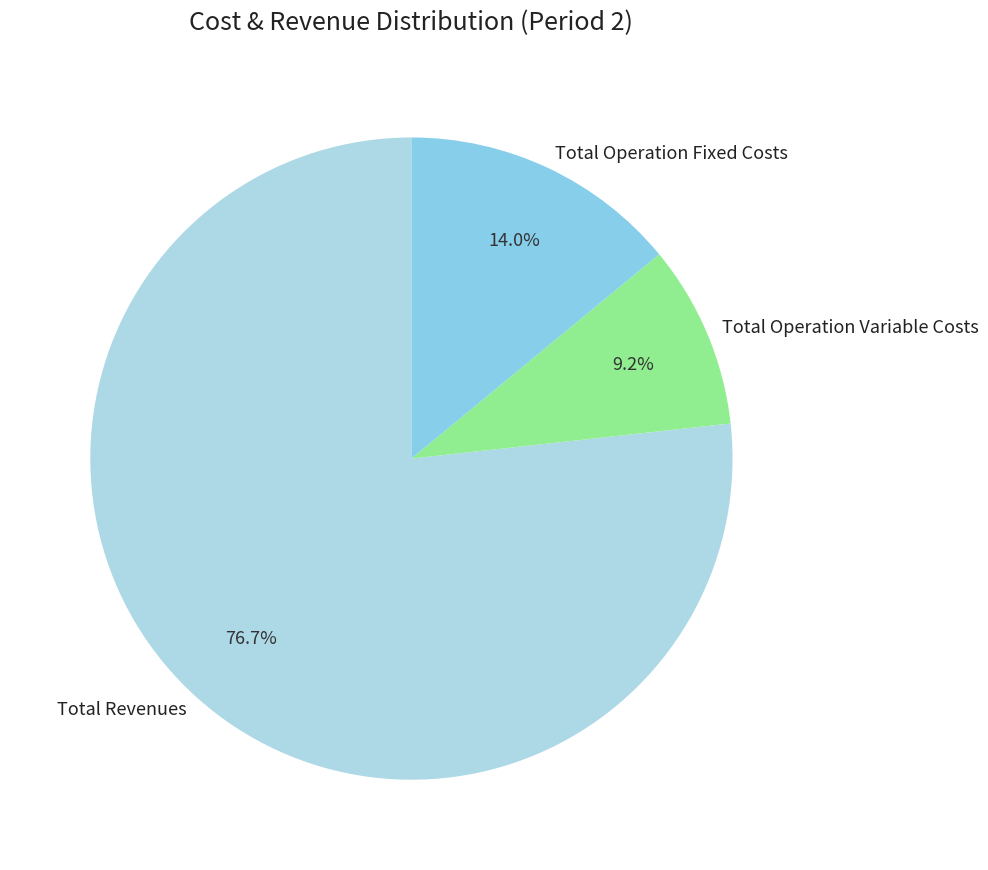

How many segments does this pie chart have?

3